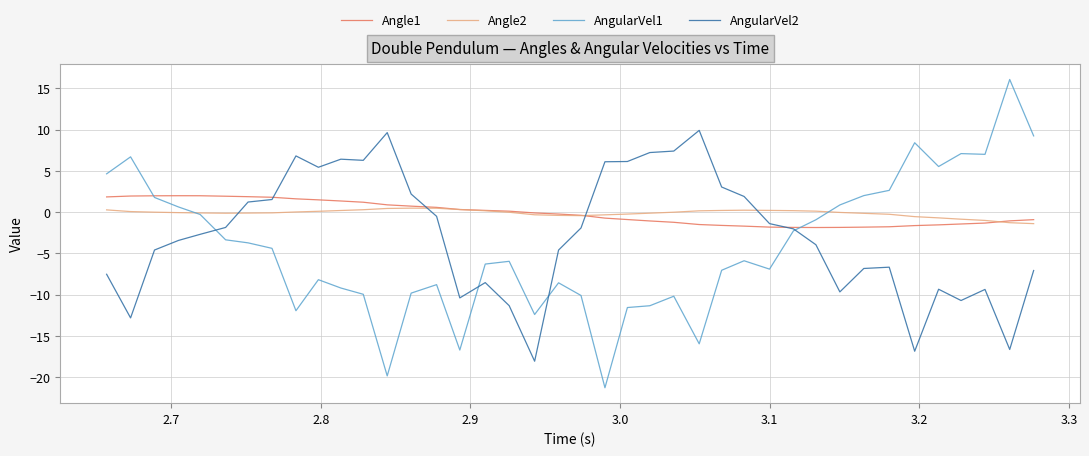

How many negative values does the AngularVel2 series have?

25